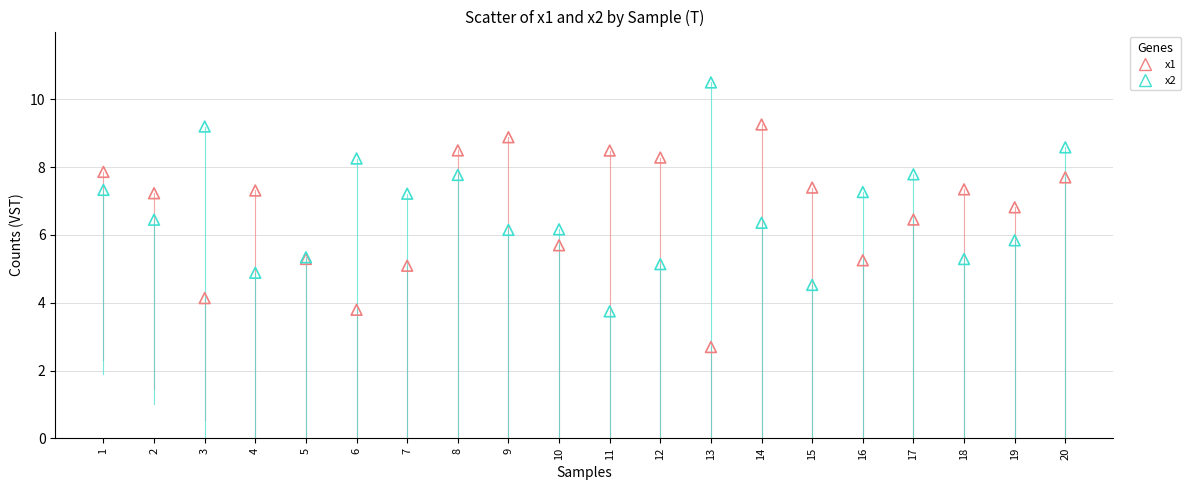

Which series contains the lowest Y value?

x1